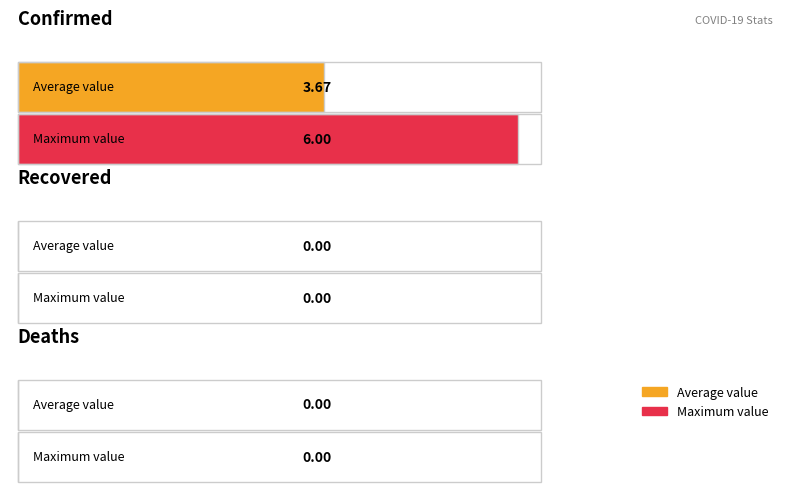

At 2020-03-24, list the series in order from largest to smallest.

confirmed, recovered, deaths